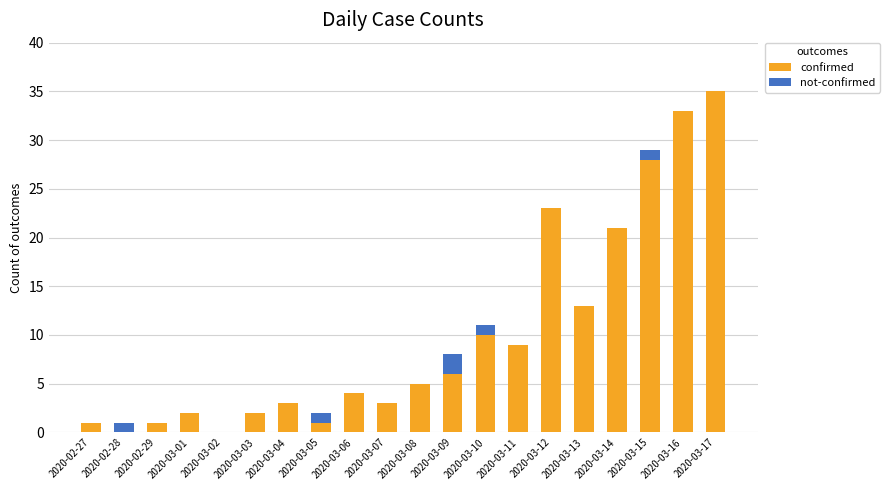

What is the sum of the confirmed values at 2020-03-17 and 2020-02-27?

36